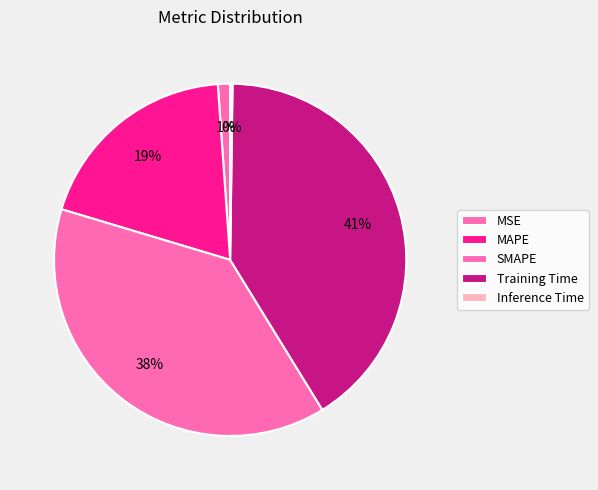

Is it true that MSE is 11% of the pie?

False